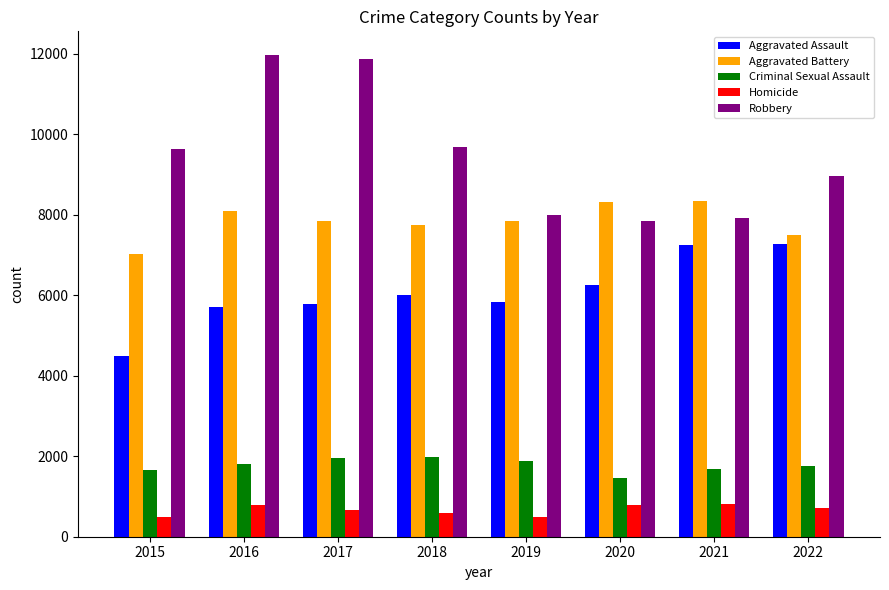

How many bars are there in each group?

5